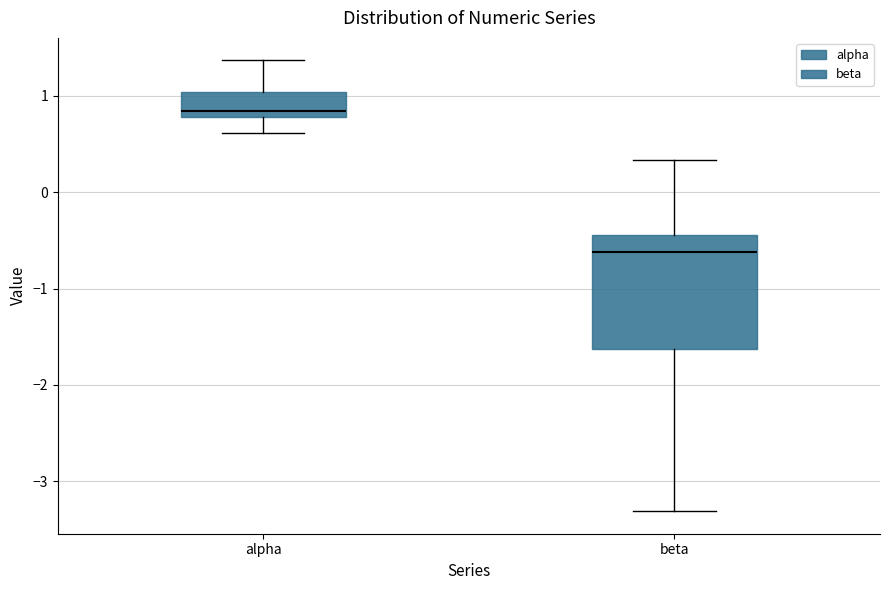

Where is the upper edge of the box for beta on the y-axis? The values are not printed on the chart, so give them approximately, as read against the axis.

-0.4